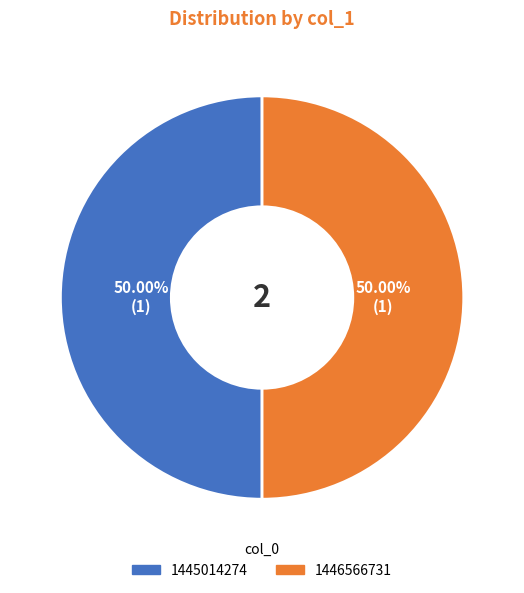

Approximately how many times larger is the value at 1446566731 compared to 1445014274?

1.0